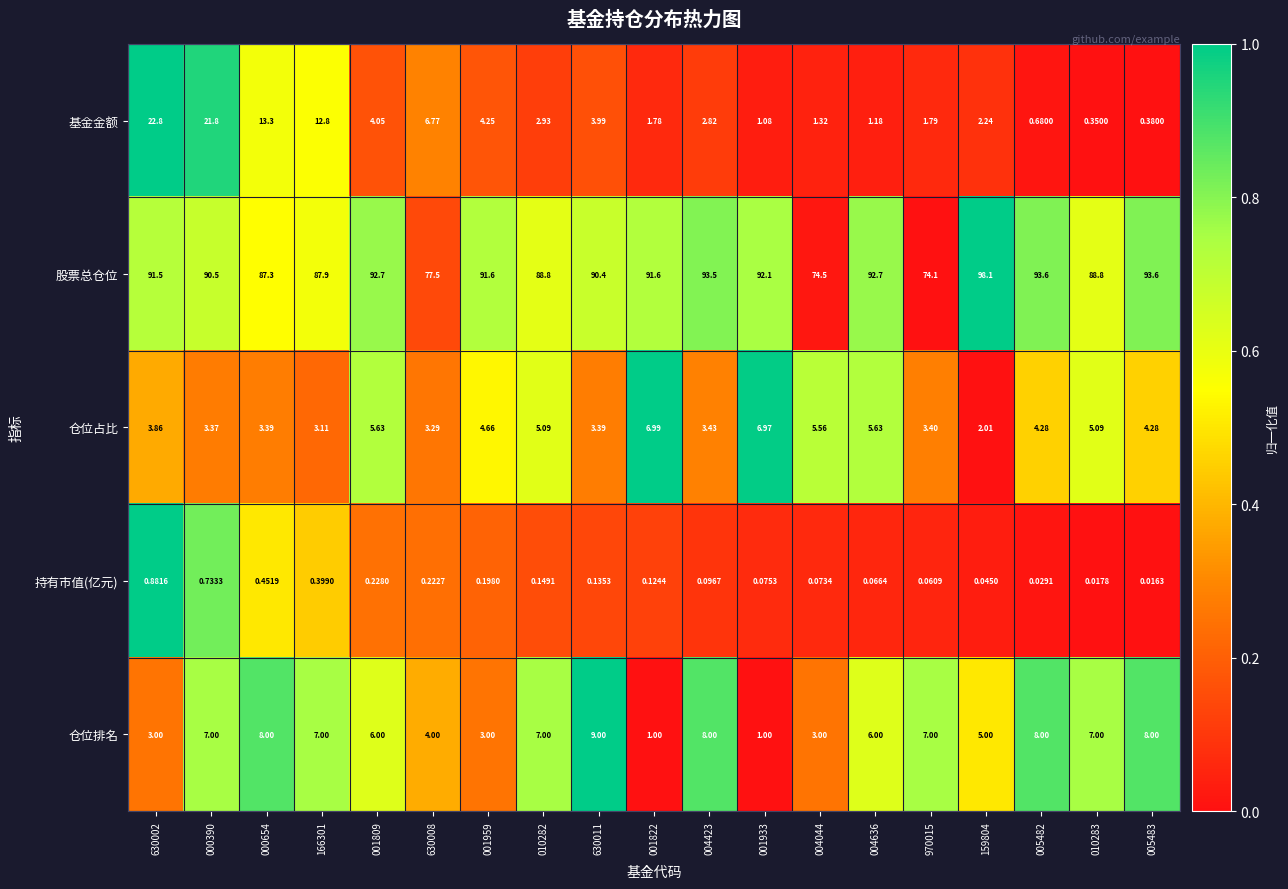

Which series changed the most between 001809 and 004423?

仓位占比